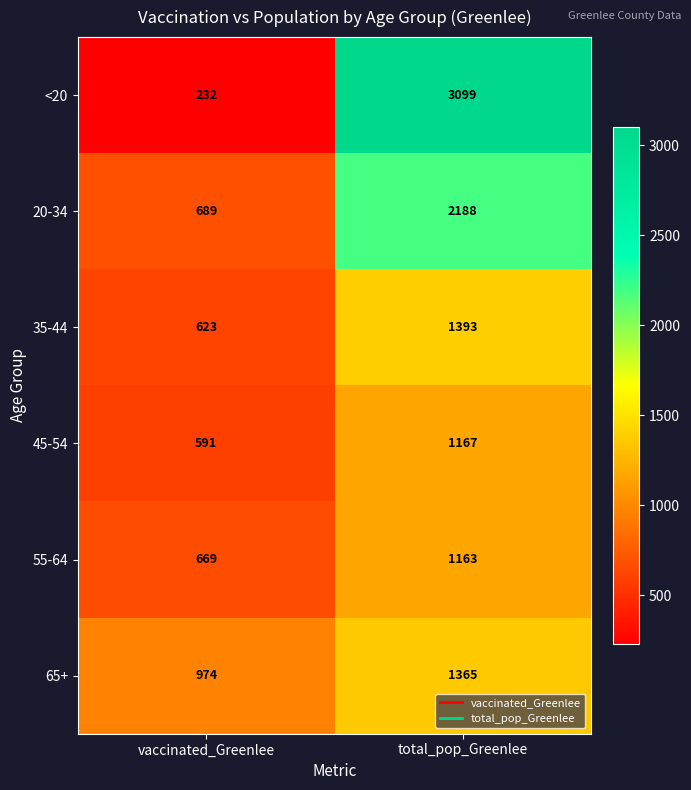

At which category does the chart reach its peak across all series?

total_pop_Greenlee